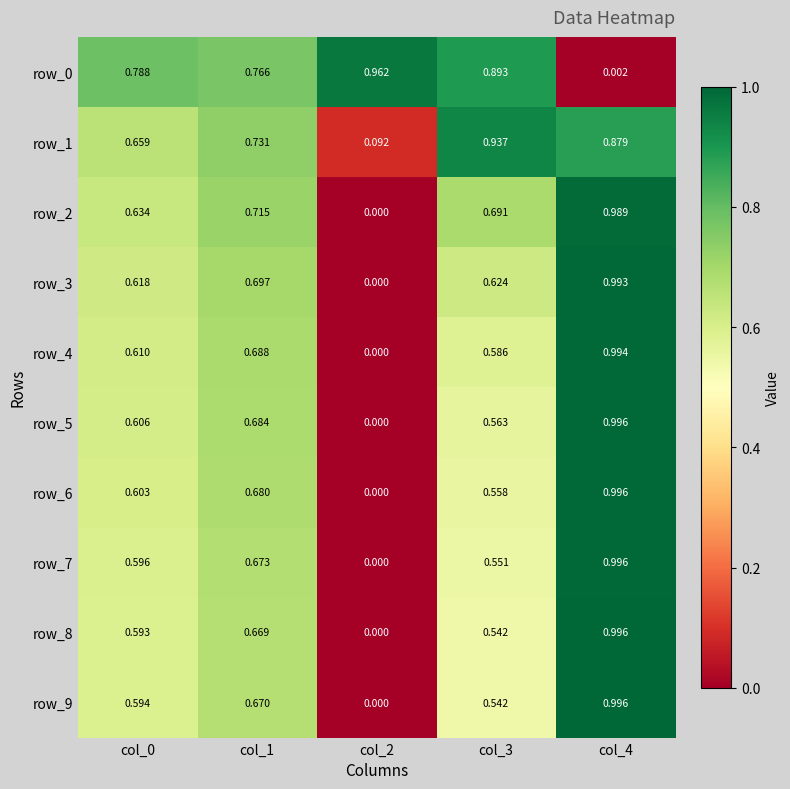

Is the value of row_2 at col_4 greater than the value of row_3 at col_1?

Yes